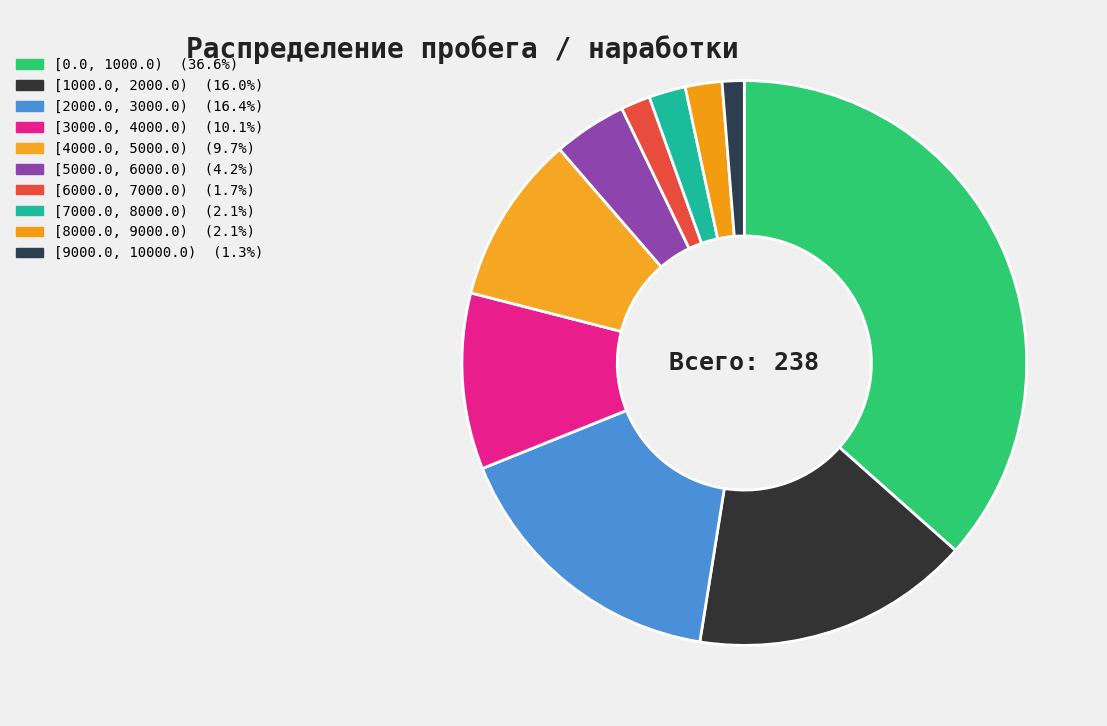

Do [3000.0, 4000.0) and [1000.0, 2000.0) together represent more than half of the pie?

No